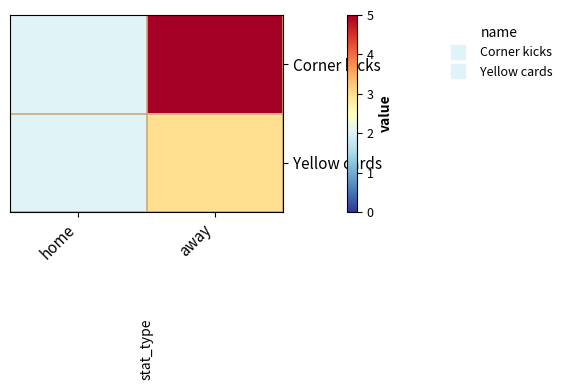

How many distinct data groups are displayed?

2